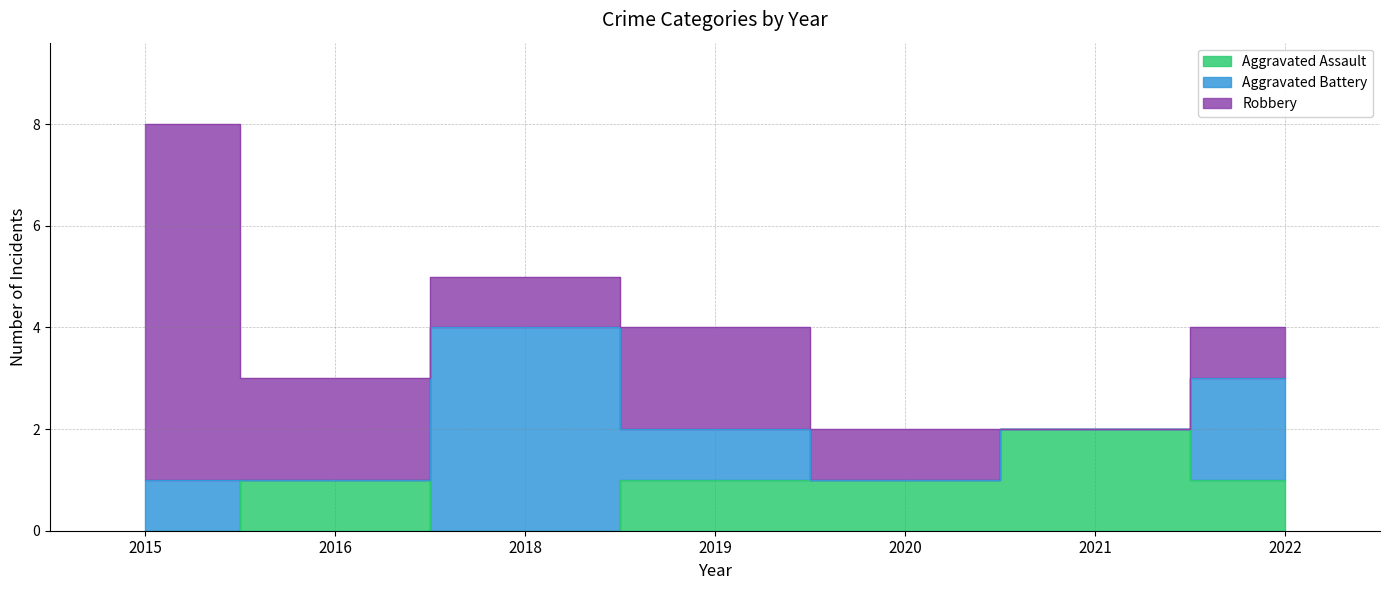

How many Aggravated Battery values are between 0 and 2?

6